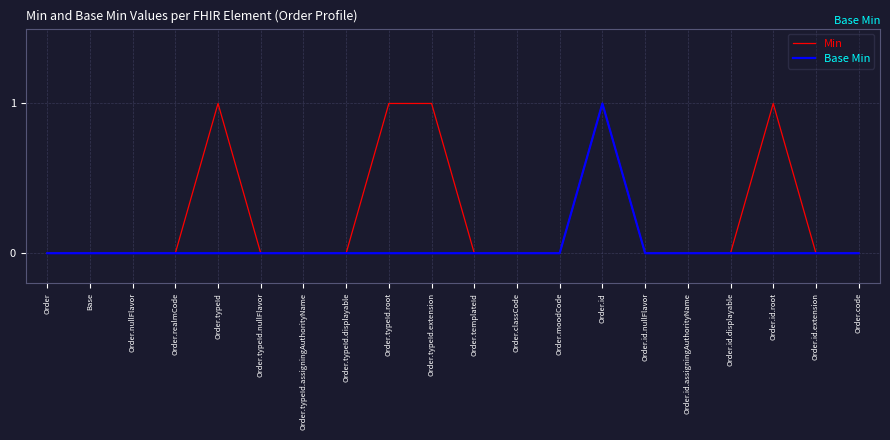

At which category is the sum across all series the highest?

Order.id